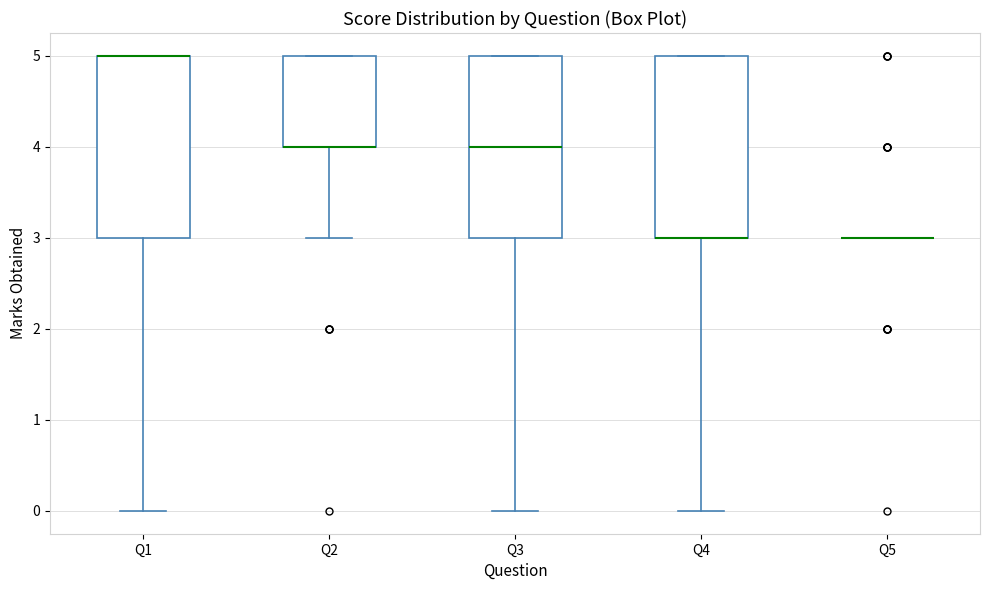

Where is the upper edge of the box for Q3 on the y-axis? The values are not printed on the chart, so give them approximately, as read against the axis.

5